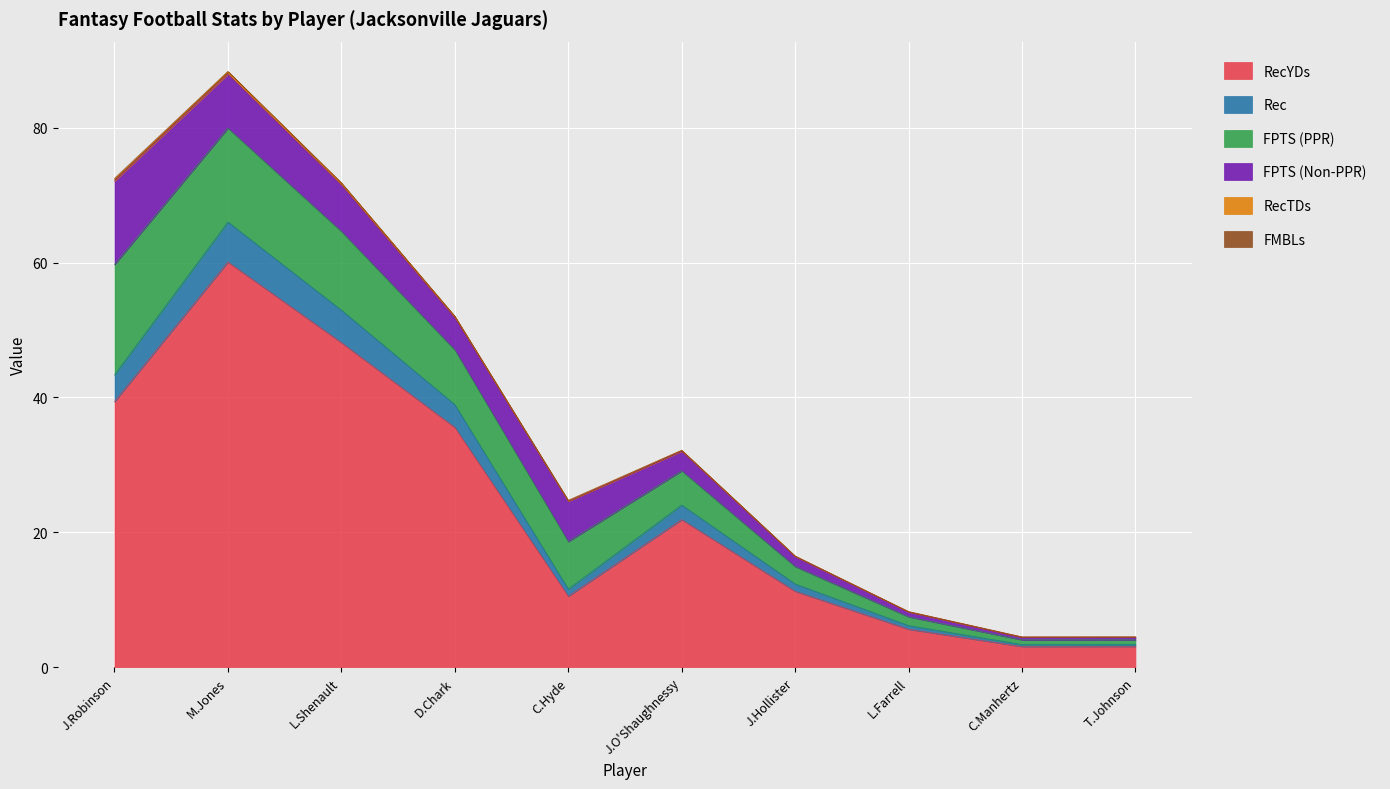

What is the smallest value displayed?

3.1